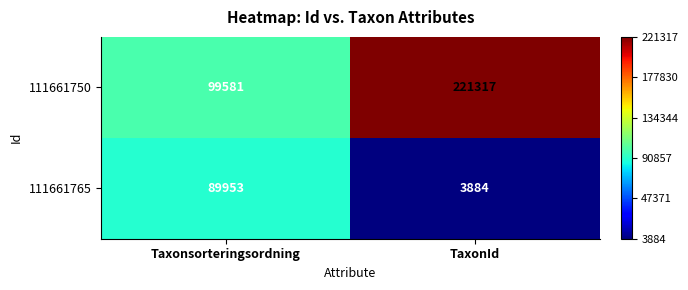

At which label is 111661750 closest to 160449?

Taxonsorteringsordning